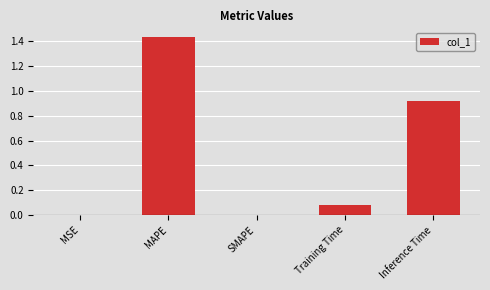

Which has a higher value, MAPE or Inference Time?

MAPE